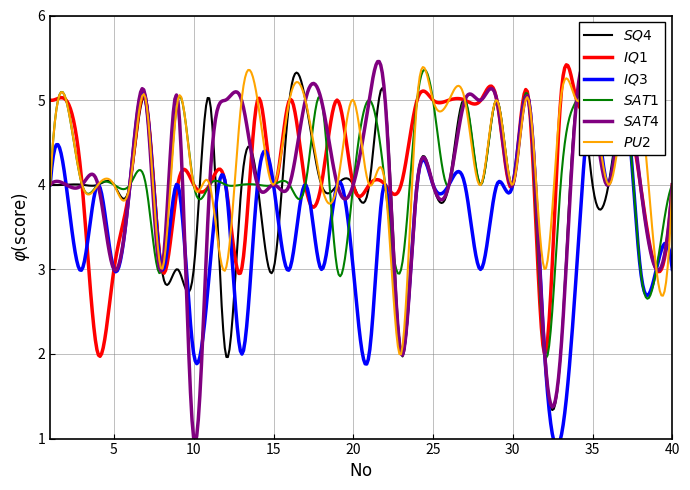

What is the value of the SAT4 point at the 17th from the left?

5